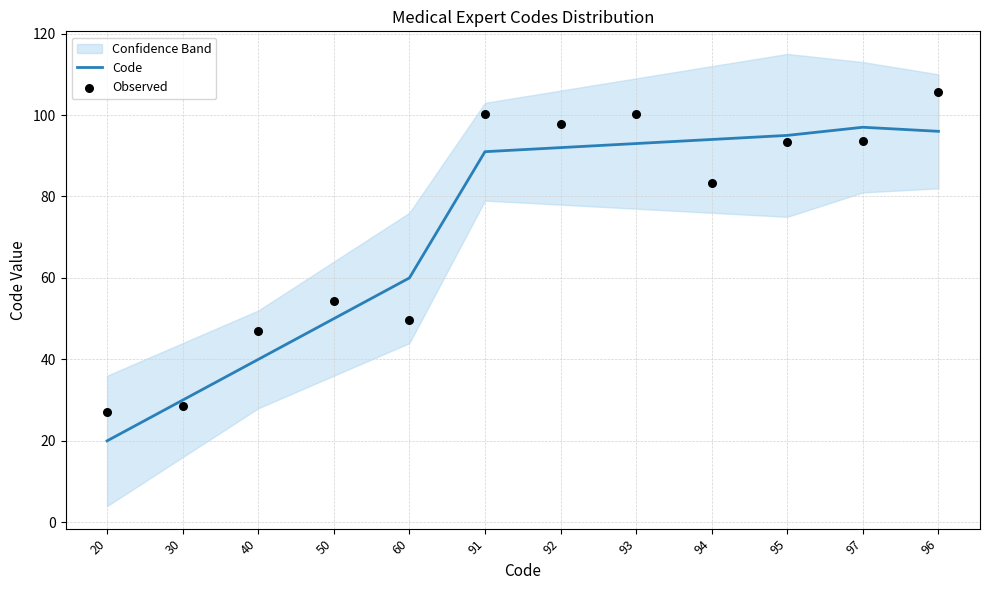

At how many categories does at least one series exceed 59?

8